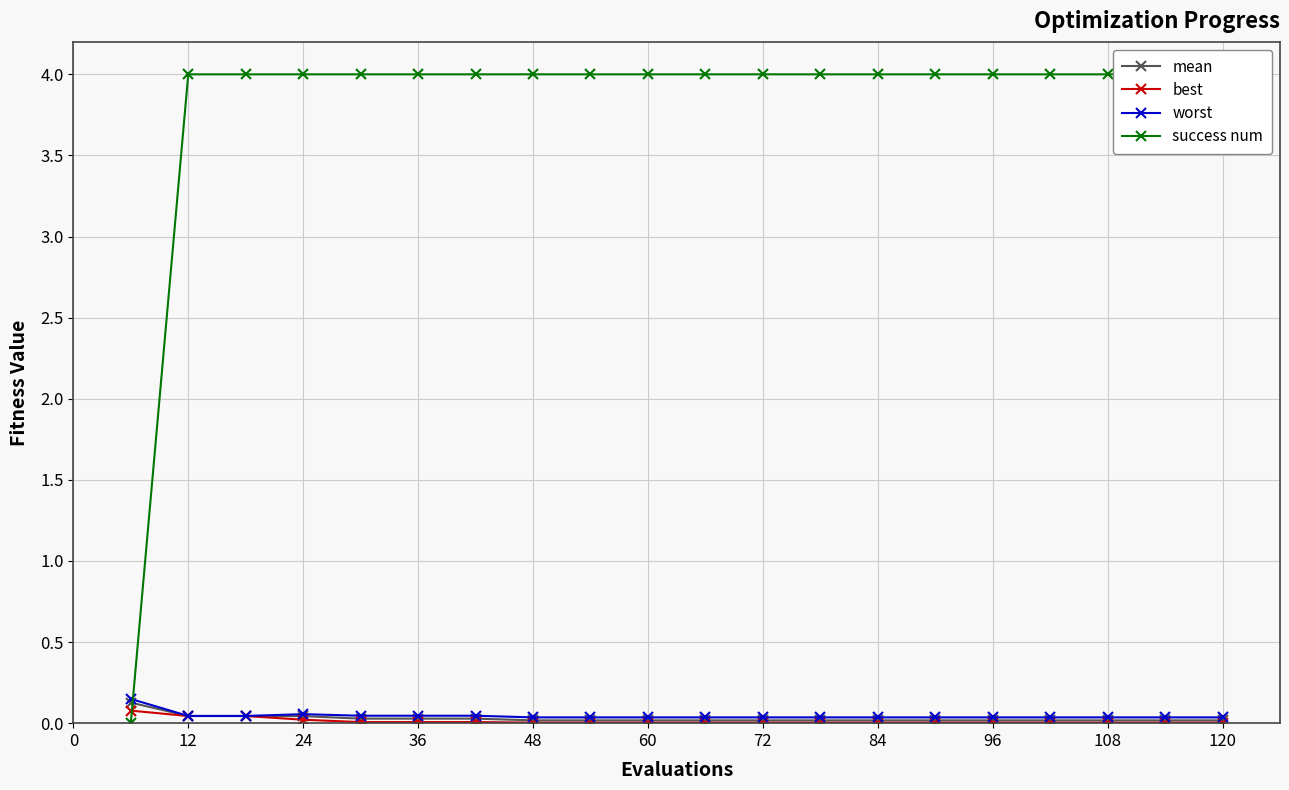

True or false: worst has more than 1 interior local peaks.

False